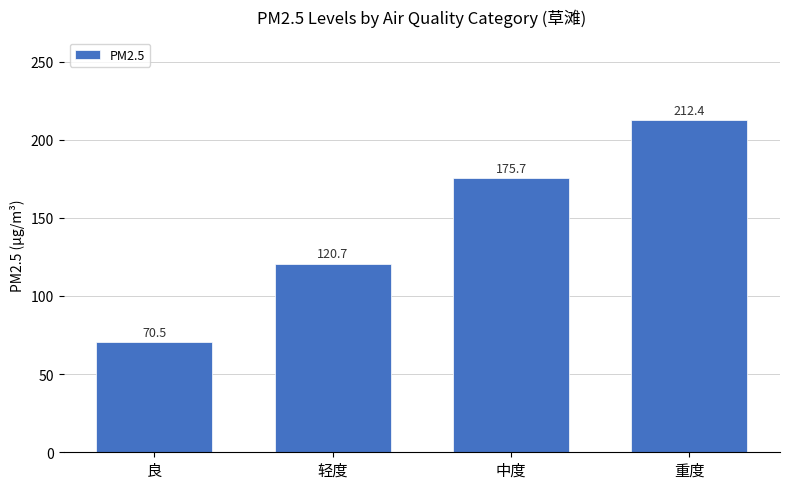

Does the chart contain stacked bars?

No